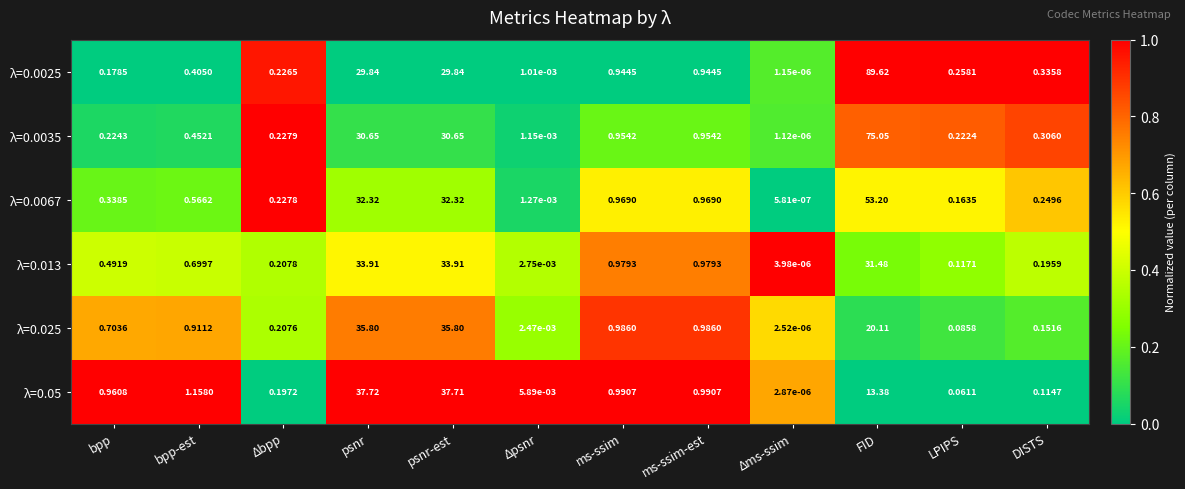

At which label is λ=0.05 closest to 18?

FID